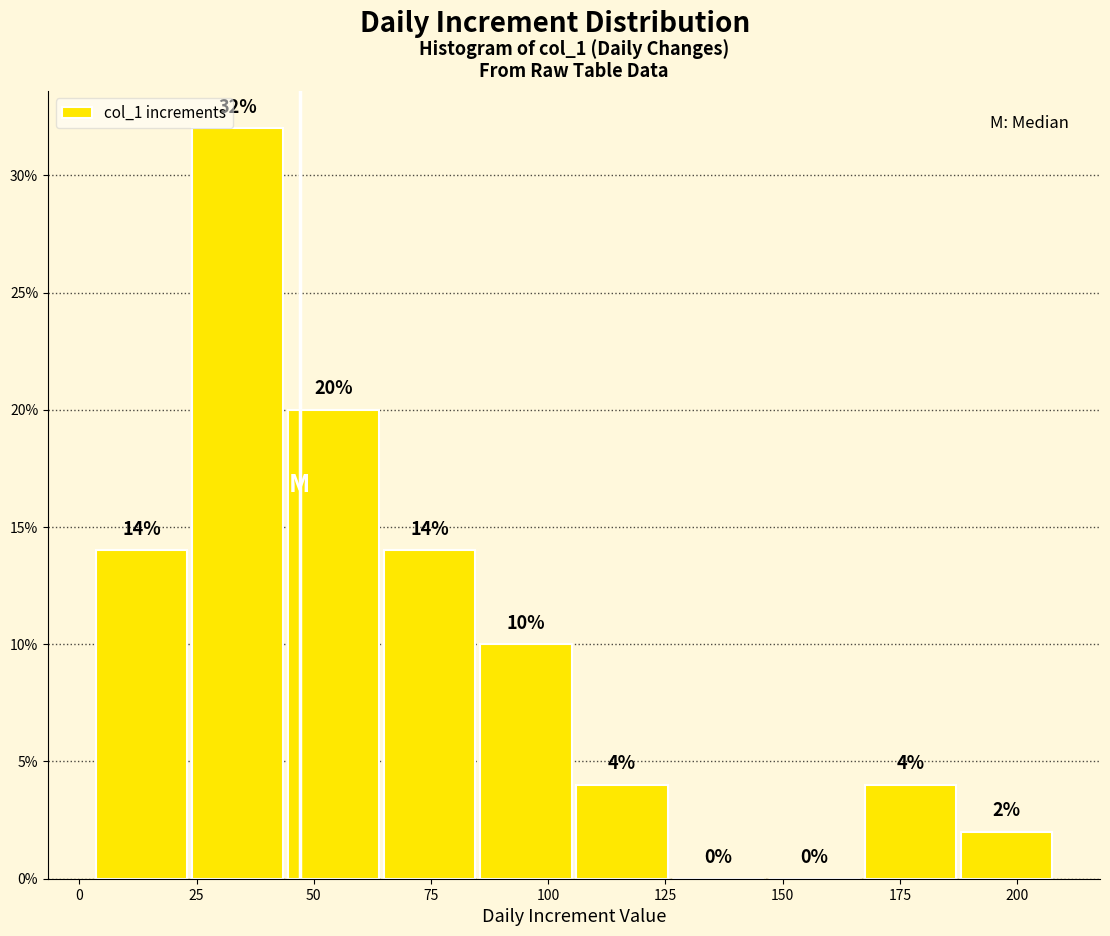

Reading left to right, transcribe this chart: for each bar, give the range it covers on the x-axis and its height. The bar edges are not printed on the chart, so give them approximately, as read against the axis.

3.0 to 23.5: 14
23.5 to 44.0: 32
44.0 to 64.5: 20
64.5 to 85.0: 14
85.0 to 105.5: 10
105.5 to 126.0: 4
126.0 to 146.5: 0
146.5 to 167.0: 0
167.0 to 187.5: 4
187.5 to 208.0: 2